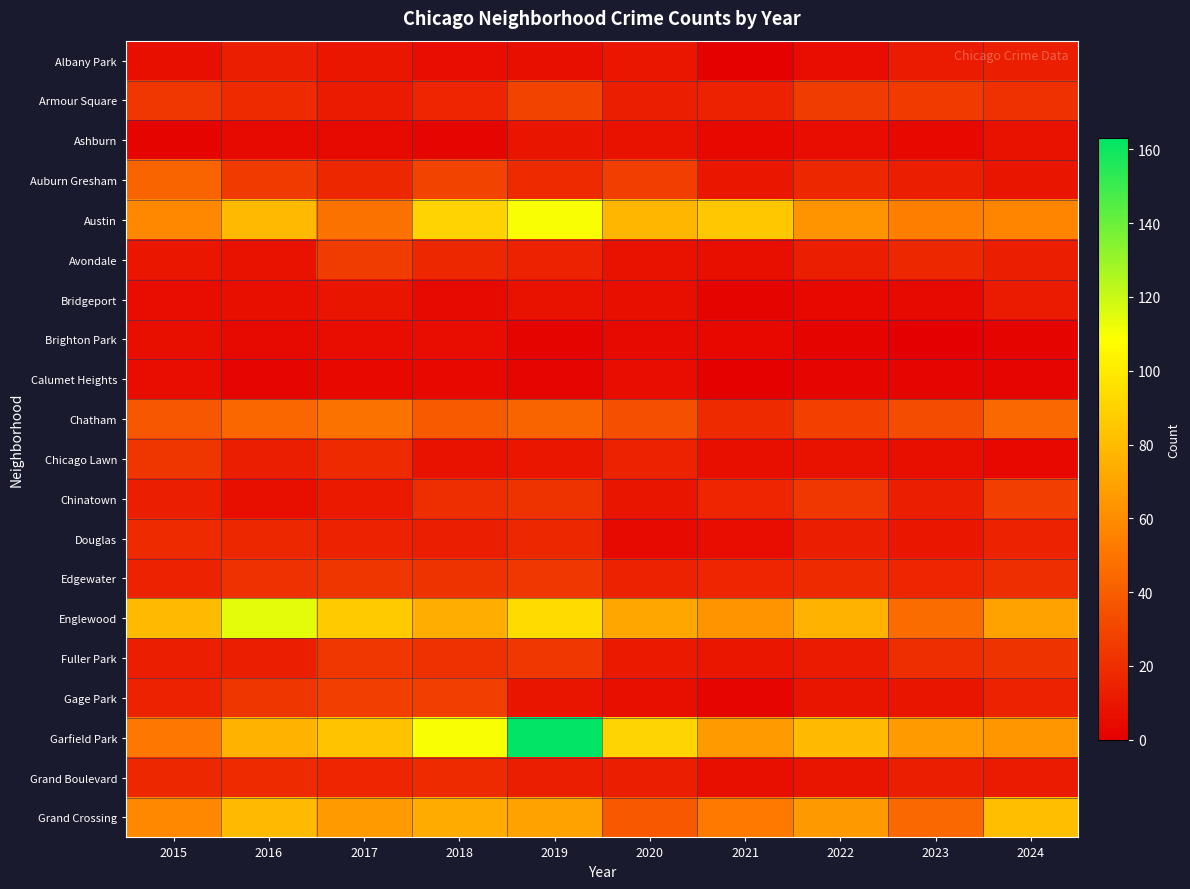

What is the spread (max minus min) of values at 2016?

111